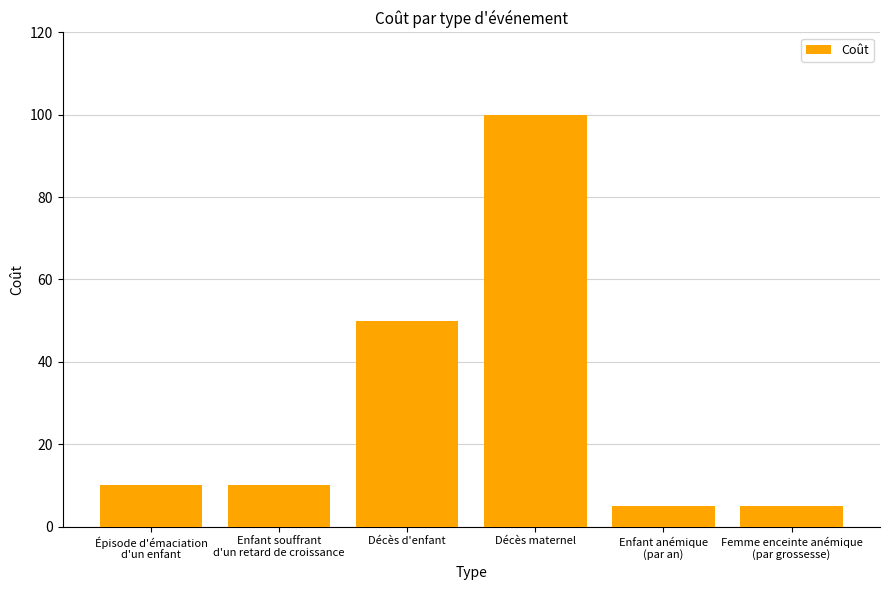

What is the greatest value displayed?

100